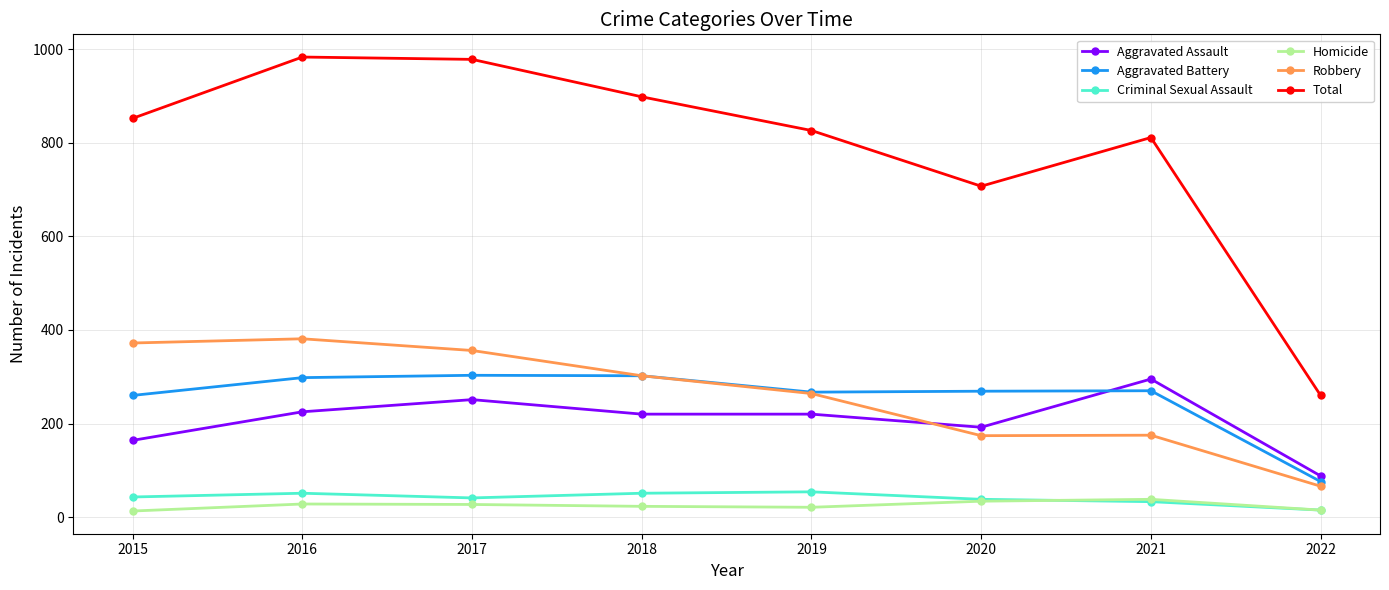

At how many categories does at least one series exceed 282?

7